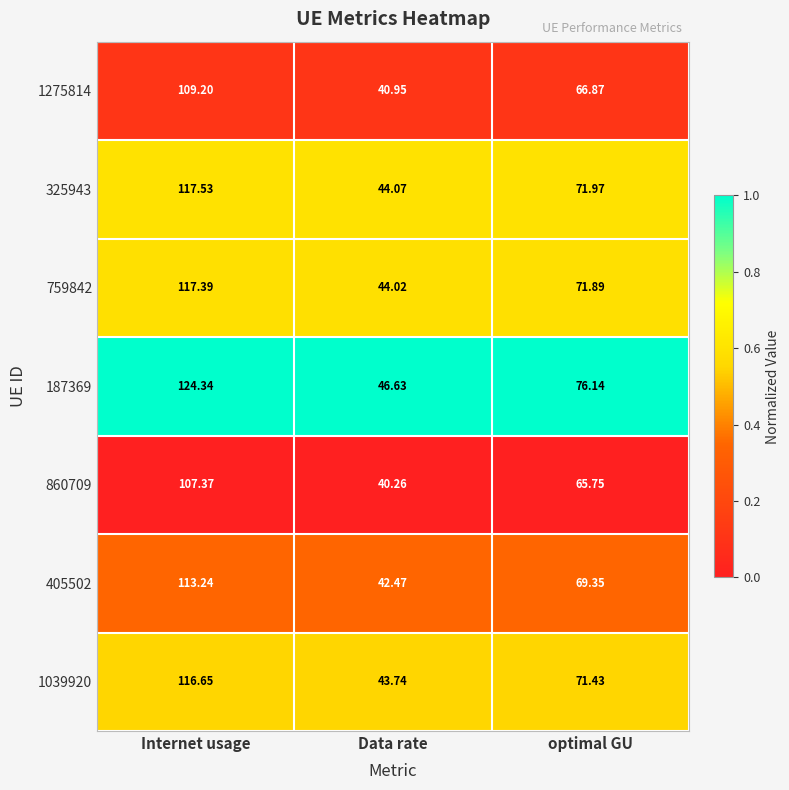

Rank the series by their maximum value, from highest to lowest.

187369, 325943, 759842, 1039920, 405502, 1275814, 860709